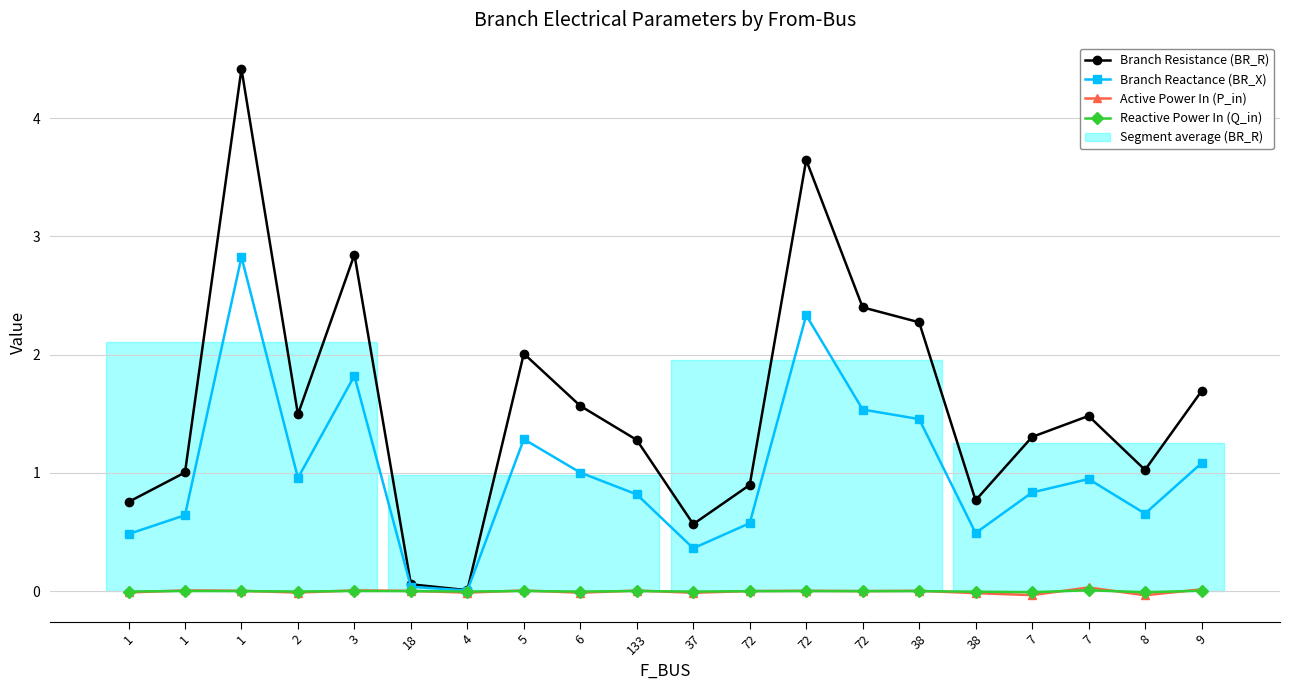

How many positive values does the Active Power In (P_in) series have?

12